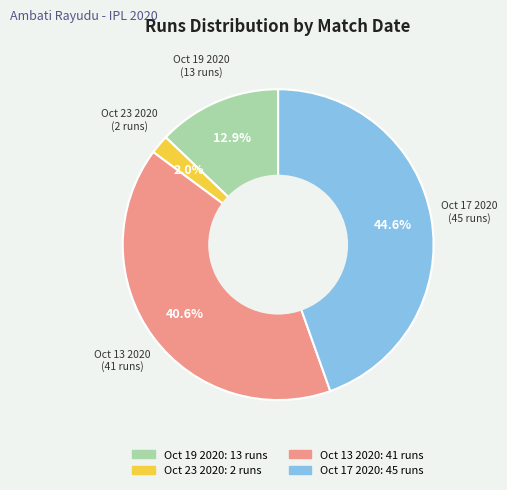

Combined, do Oct 23 2020 and Oct 19 2020 account for over 50%?

No